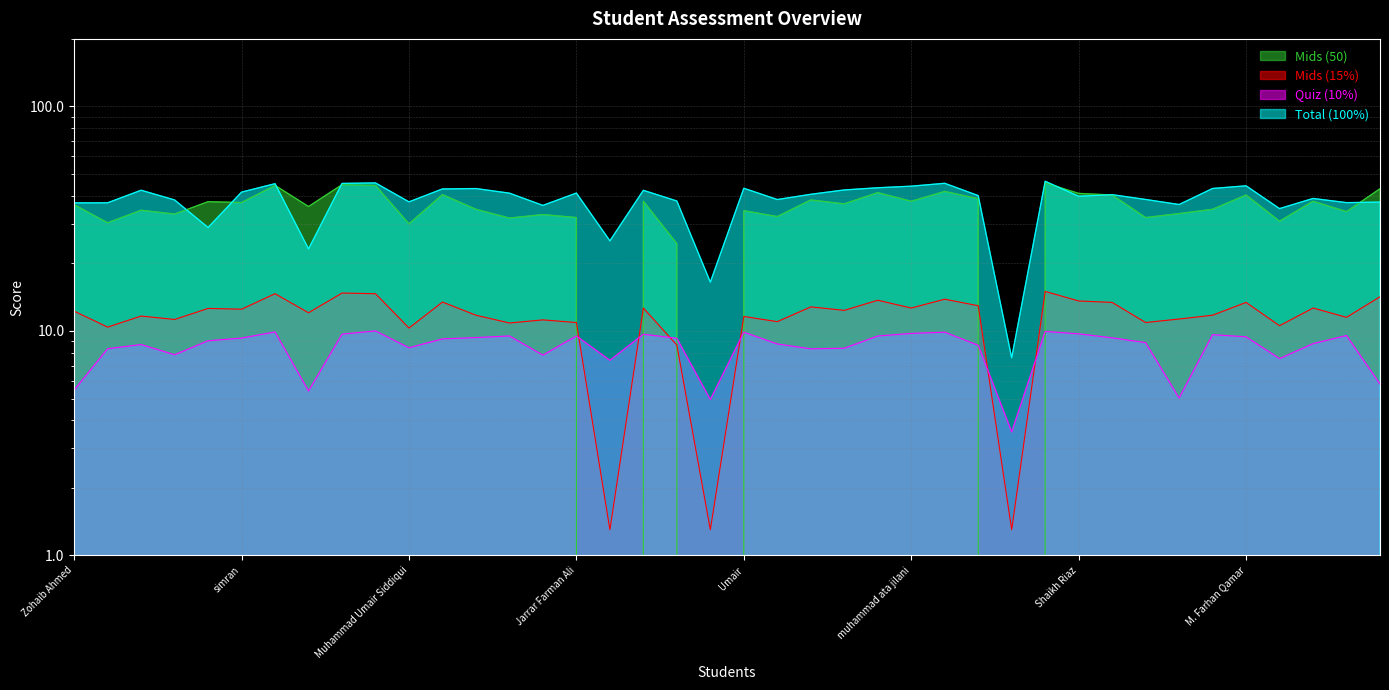

At which label is Mids (50) closest to 22?

Atoofa Akber